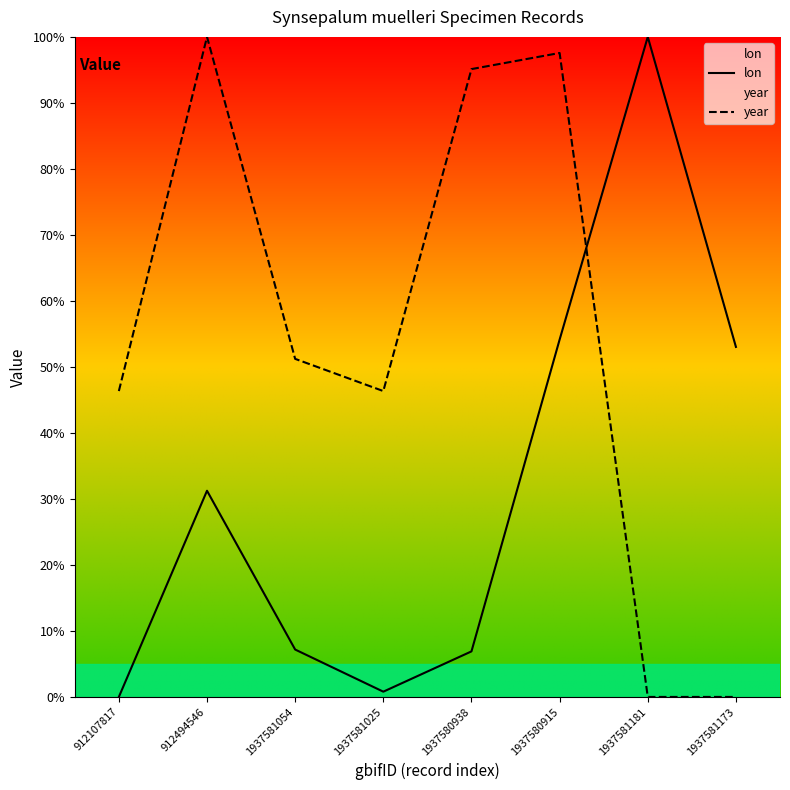

How many times do lon and year cross each other?

1